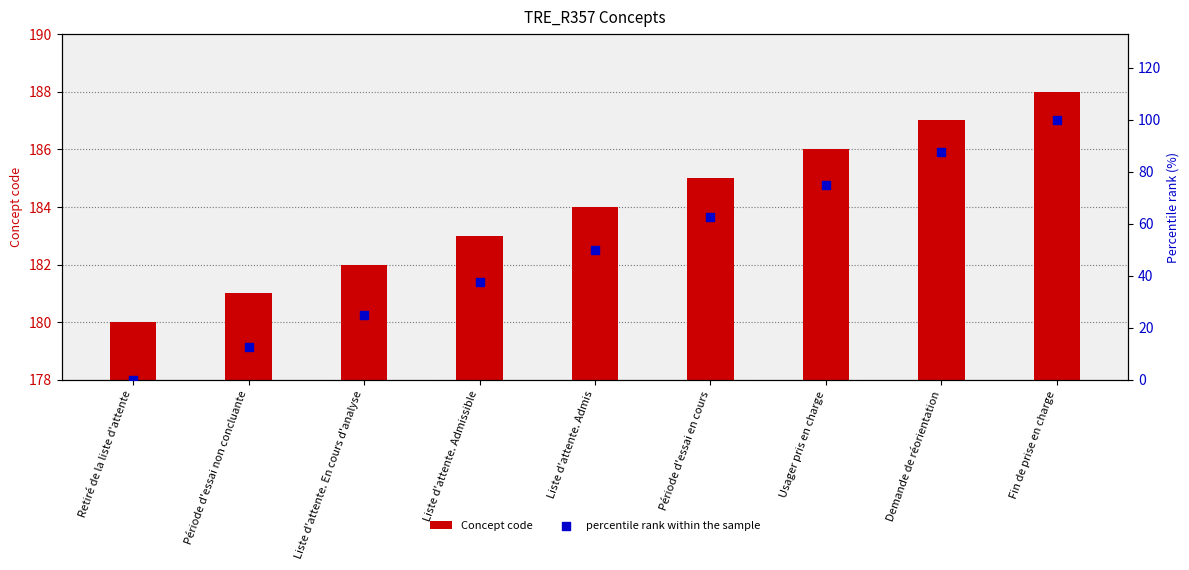

What are all the series names shown in the legend?

Concept code, percentile rank within the sample